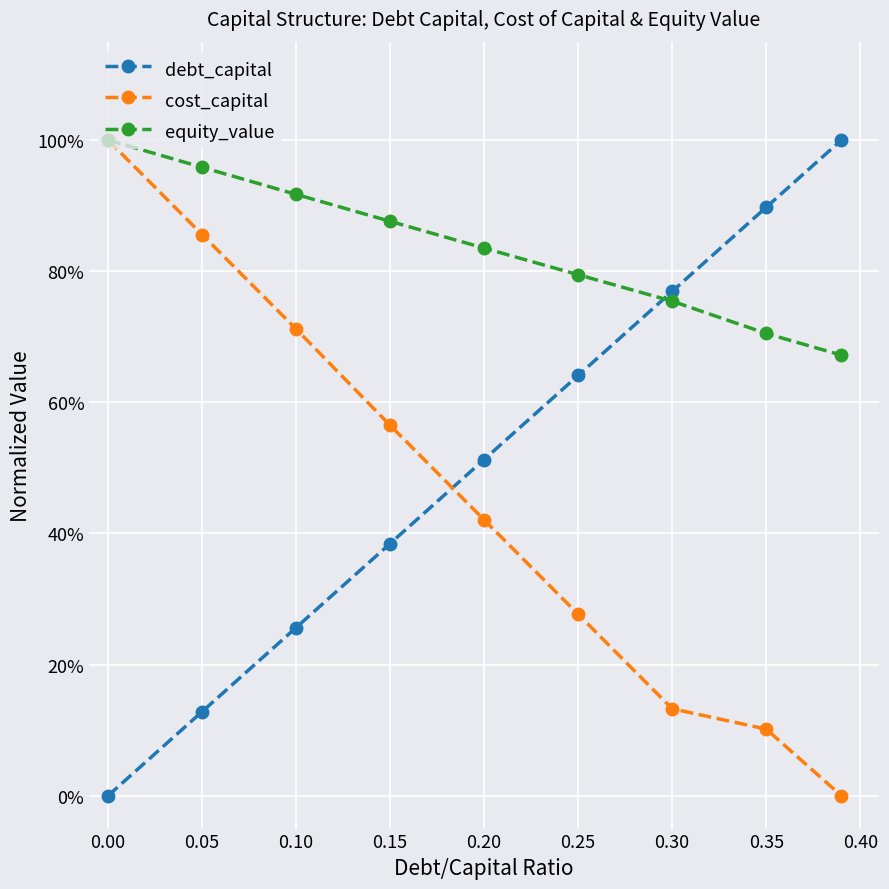

What is the value of the equity_value point at the 5th from the left?

0.8